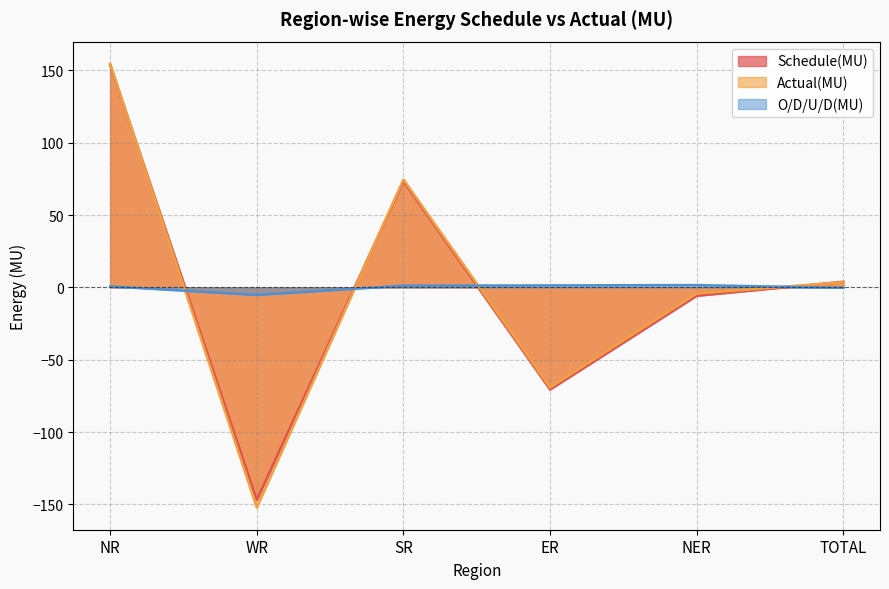

In Schedule(MU), how many points are lower than both neighbors (excluding endpoints)?

2